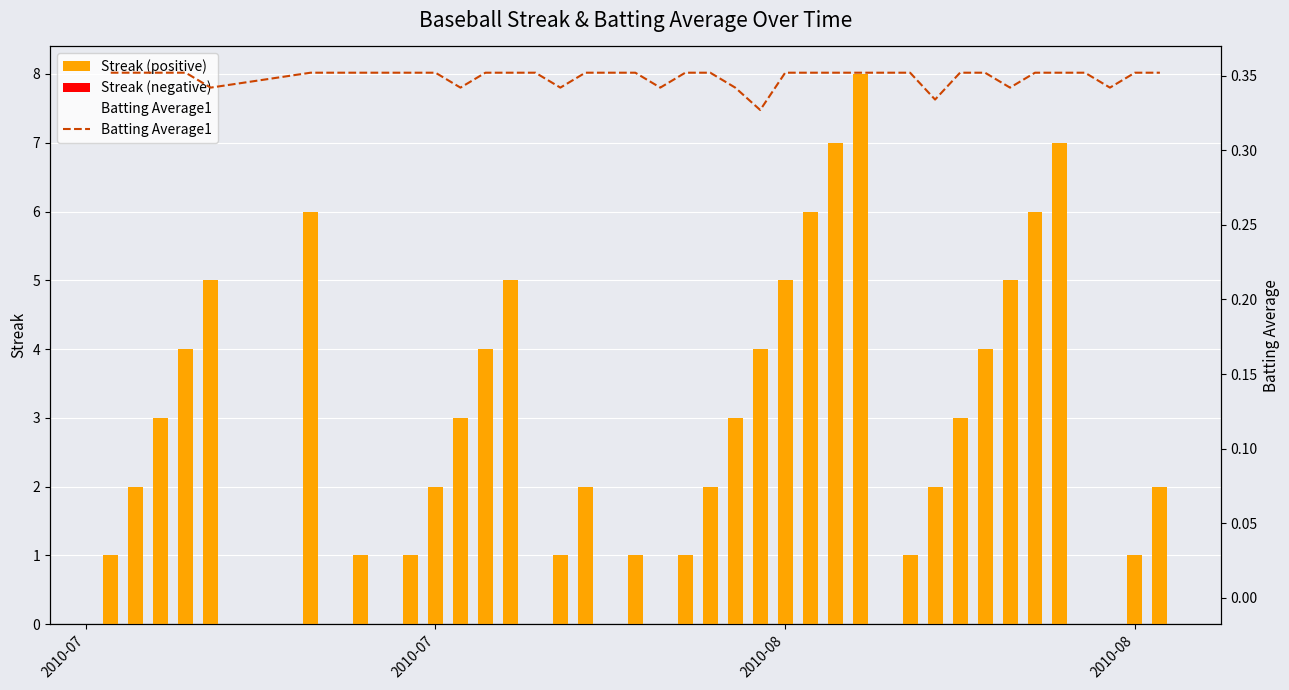

What is the minimum value for Batting Average1?

0.3